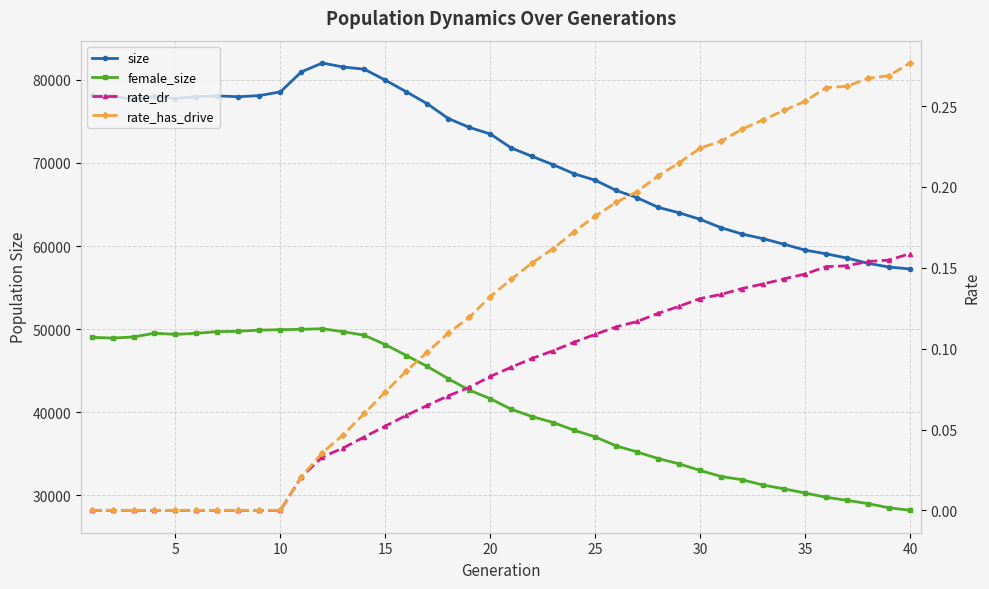

True or false: rate_has_drive and female_size cross at least once.

False